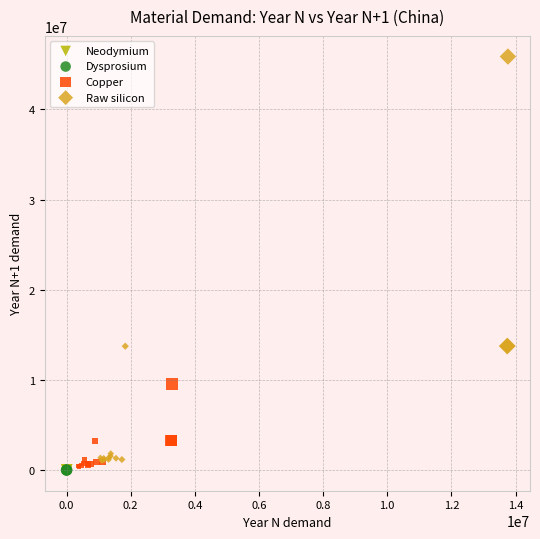

Which series has the largest Y range (max minus min)?

Raw silicon